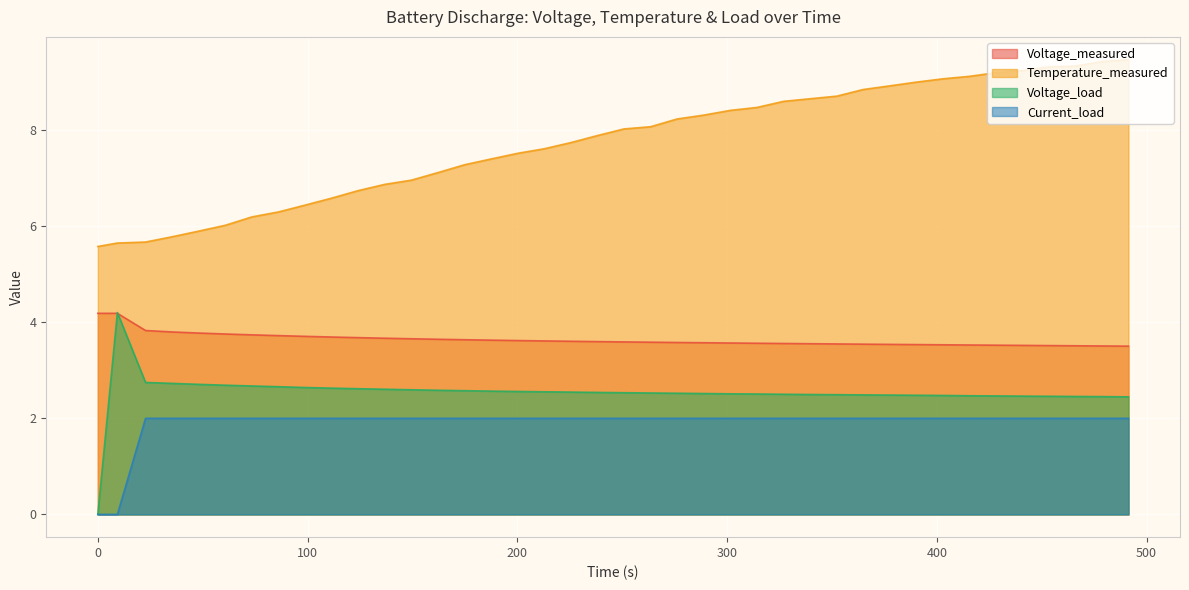

Reading left to right, list all the values displayed in this chart.

Voltage_measured: 0.0=4.2	9.327999999999996=4.2	22.75=3.8	35.452999999999996=3.8	48.125=3.8	60.812=3.8	73.453=3.7	86.109=3.7	98.781=3.7	111.469=3.7	124.156=3.7	136.828=3.7	149.516=3.7	162.203=3.6	174.906=3.6	187.562=3.6	200.234=3.6	212.891=3.6	225.578=3.6	238.219=3.6	250.891=3.6	263.531=3.6	276.187=3.6	288.891=3.6	301.562=3.6	314.281=3.6	326.922=3.6	339.578=3.6	352.281=3.5	364.875=3.5	377.531=3.5	390.187=3.5	402.812=3.5	415.469=3.5	428.109=3.5	440.75=3.5	453.484=3.5	466.141=3.5	478.766=3.5	491.391=3.5
Temperature_measured: 0.0=5.6	9.327999999999996=5.6	22.75=5.7	35.452999999999996=5.8	48.125=5.9	60.812=6.0	73.453=6.2	86.109=6.3	98.781=6.4	111.469=6.6	124.156=6.7	136.828=6.9	149.516=7.0	162.203=7.1	174.906=7.3	187.562=7.4	200.234=7.5	212.891=7.6	225.578=7.7	238.219=7.9	250.891=8.0	263.531=8.1	276.187=8.2	288.891=8.3	301.562=8.4	314.281=8.5	326.922=8.6	339.578=8.6	352.281=8.7	364.875=8.8	377.531=8.9	390.187=9.0	402.812=9.1	415.469=9.1	428.109=9.2	440.75=9.2	453.484=9.3	466.141=9.3	478.766=9.4	491.391=9.5
Voltage_load: 0.0=0.0	9.327999999999996=4.2	22.75=2.7	35.452999999999996=2.7	48.125=2.7	60.812=2.7	73.453=2.7	86.109=2.7	98.781=2.6	111.469=2.6	124.156=2.6	136.828=2.6	149.516=2.6	162.203=2.6	174.906=2.6	187.562=2.6	200.234=2.6	212.891=2.5	225.578=2.5	238.219=2.5	250.891=2.5	263.531=2.5	276.187=2.5	288.891=2.5	301.562=2.5	314.281=2.5	326.922=2.5	339.578=2.5	352.281=2.5	364.875=2.5	377.531=2.5	390.187=2.5	402.812=2.5	415.469=2.5	428.109=2.5	440.75=2.5	453.484=2.5	466.141=2.5	478.766=2.5	491.391=2.4
Current_load: 0.0=0.0	9.327999999999996=0.0	22.75=2.0	35.452999999999996=2.0	48.125=2.0	60.812=2.0	73.453=2.0	86.109=2.0	98.781=2.0	111.469=2.0	124.156=2.0	136.828=2.0	149.516=2.0	162.203=2.0	174.906=2.0	187.562=2.0	200.234=2.0	212.891=2.0	225.578=2.0	238.219=2.0	250.891=2.0	263.531=2.0	276.187=2.0	288.891=2.0	301.562=2.0	314.281=2.0	326.922=2.0	339.578=2.0	352.281=2.0	364.875=2.0	377.531=2.0	390.187=2.0	402.812=2.0	415.469=2.0	428.109=2.0	440.75=2.0	453.484=2.0	466.141=2.0	478.766=2.0	491.391=2.0